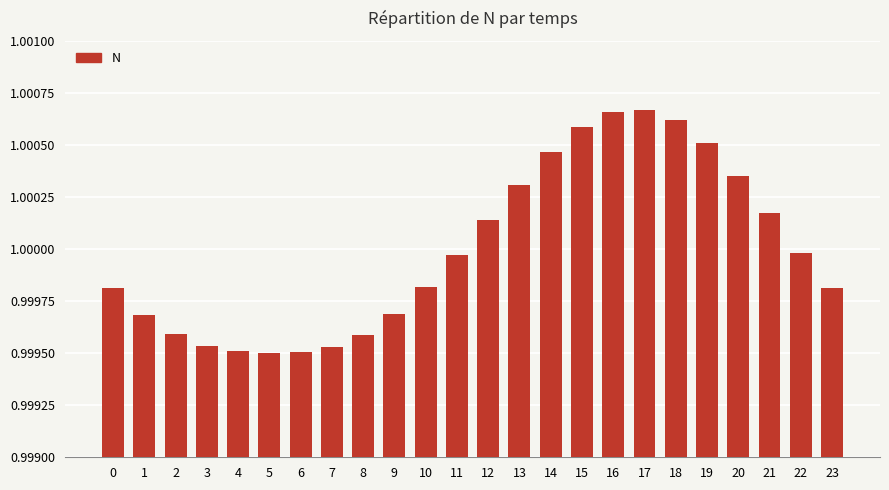

Is it true that the value at 7 is 1.0?

True